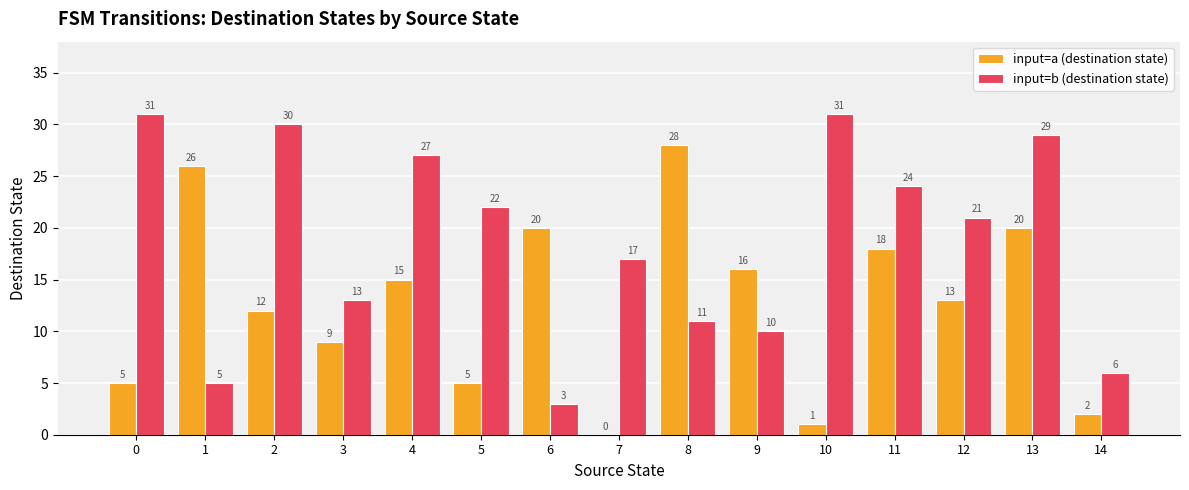

What is the total value across all series at 12?

34